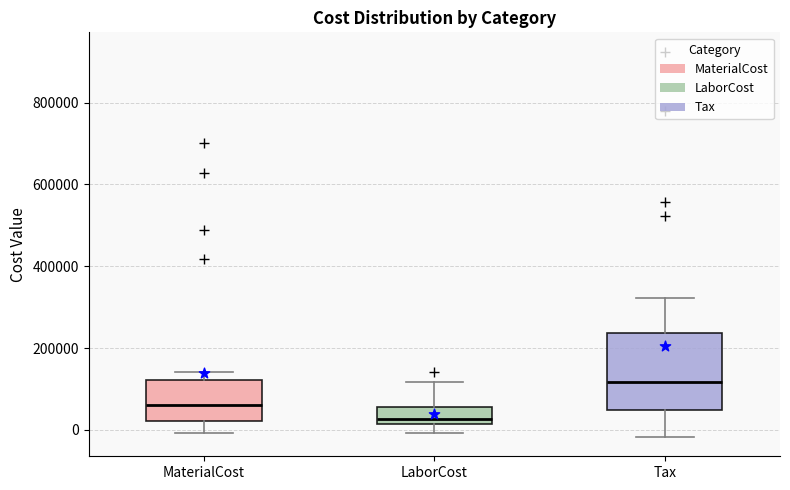

Reading left to right, transcribe this box plot: for each box, give where its median line is, the range the box spans, and where its two whiskers end, as read against the y-axis. The values are not printed on the chart, so give them approximately, as read against the axis.

MaterialCost: median 60000, box 20000 to 120000, whiskers 0 to 140000
LaborCost: median 20000 (just above the box's lower edge), box 20000 to 60000, whiskers 0 to 120000
Tax: median 120000, box 40000 to 240000, whiskers -20000 to 320000